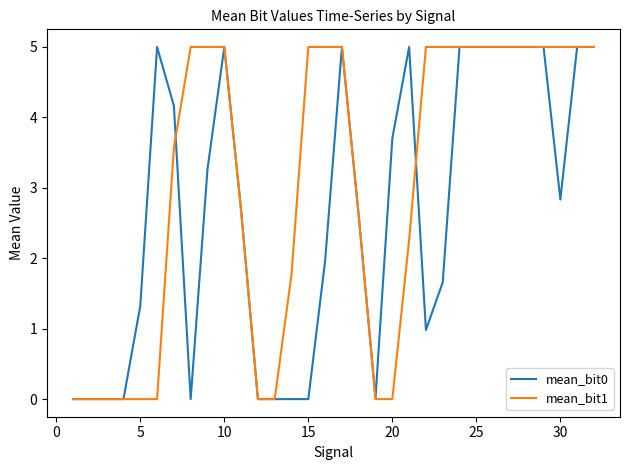

Which series has the largest total across all categories?

mean_bit1